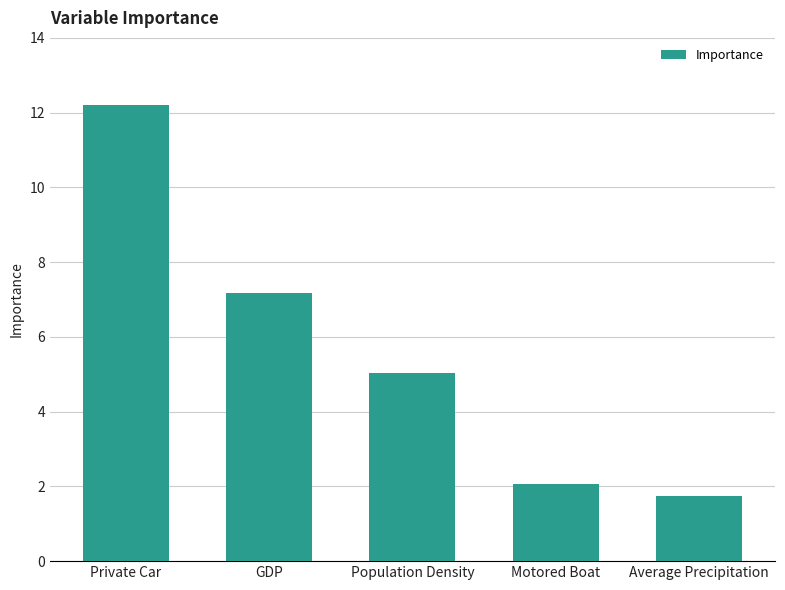

At which category does the chart reach its minimum across all series?

Average Precipitation